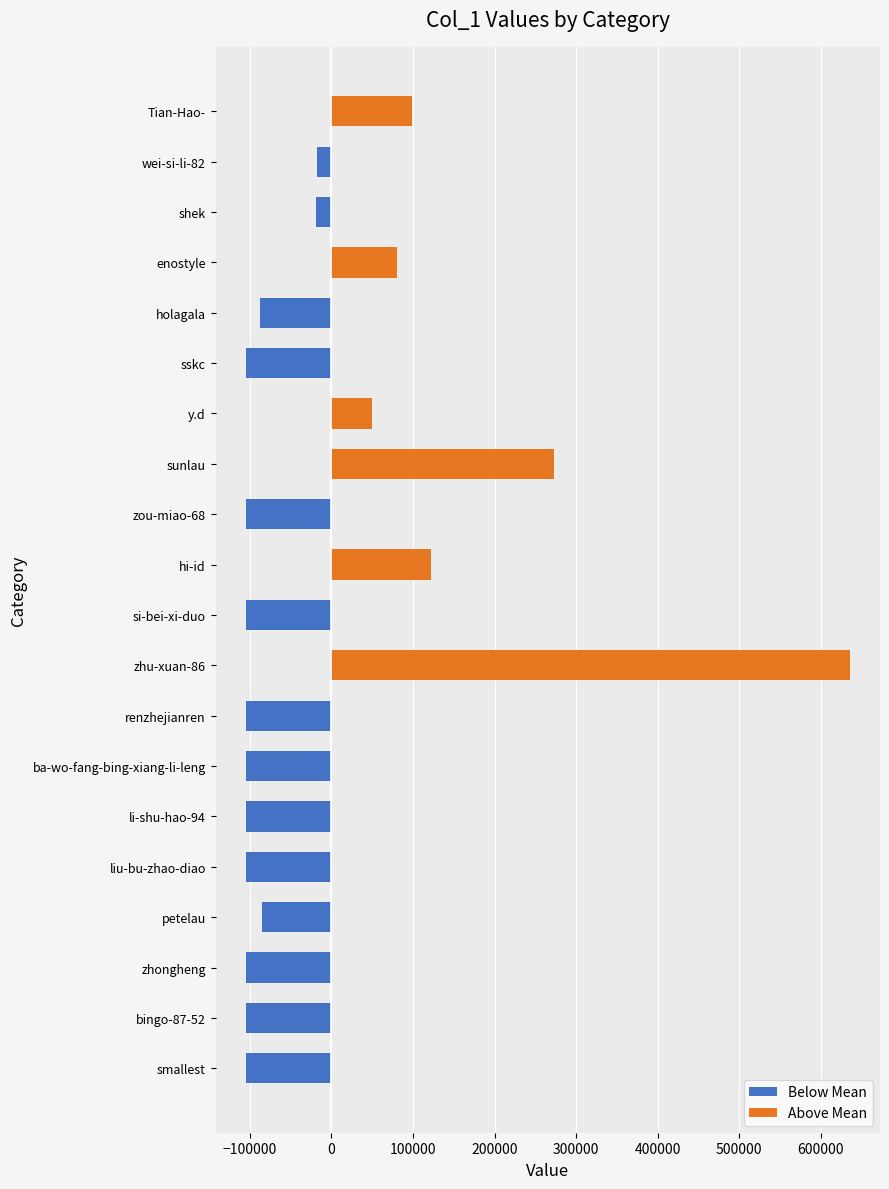

Rank the series by their maximum value, from highest to lowest.

Above Mean, Below Mean